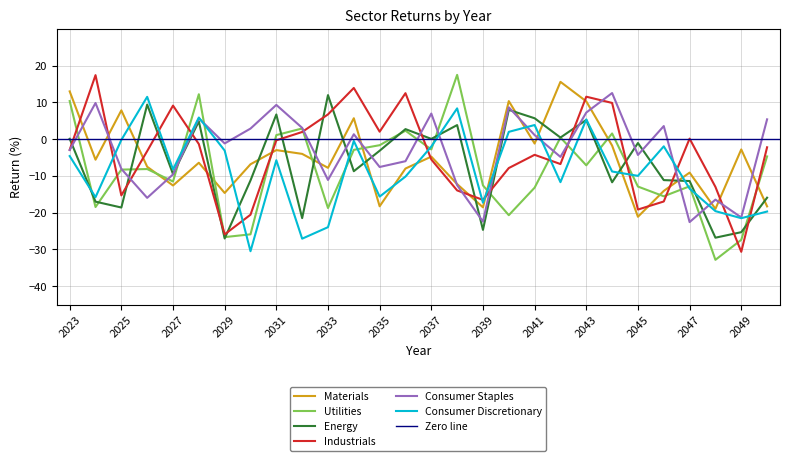

Which category has the lowest value in the Industrials series?

2049